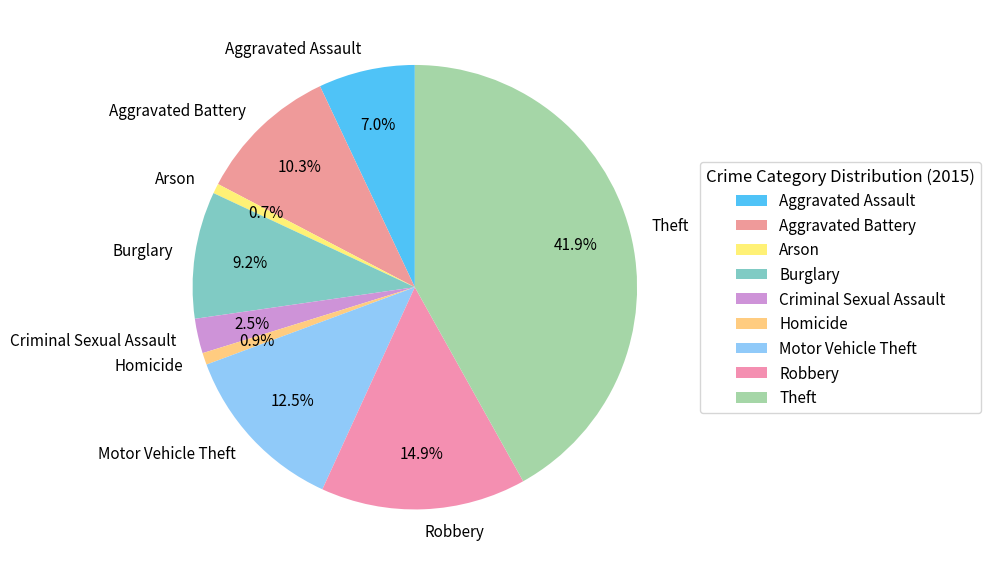

Is it true that Motor Vehicle Theft is 1% of the pie?

False